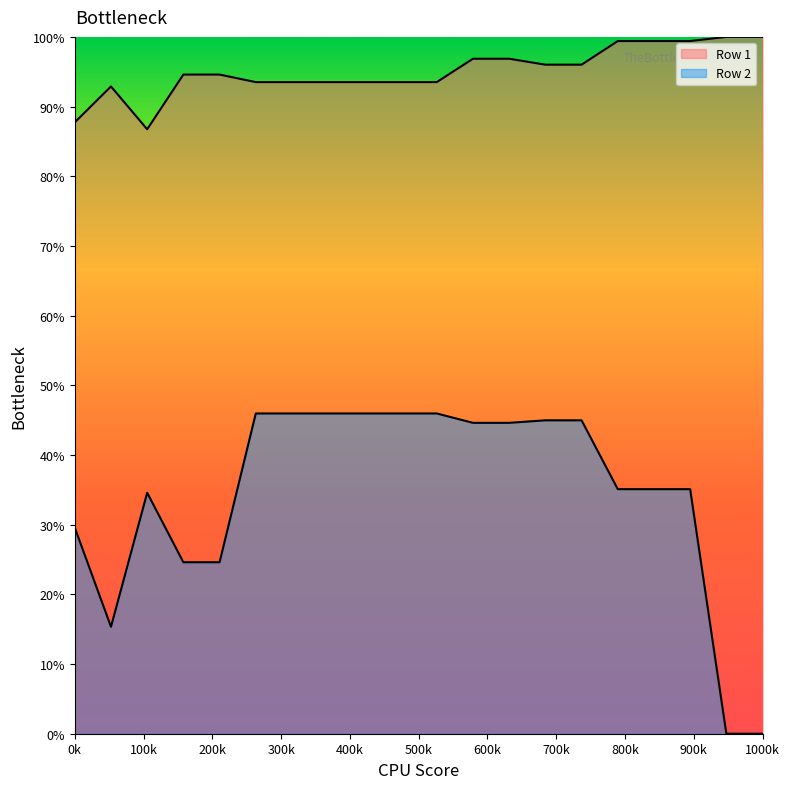

True or false: Row 1 and Row 2 intersect in this chart.

False